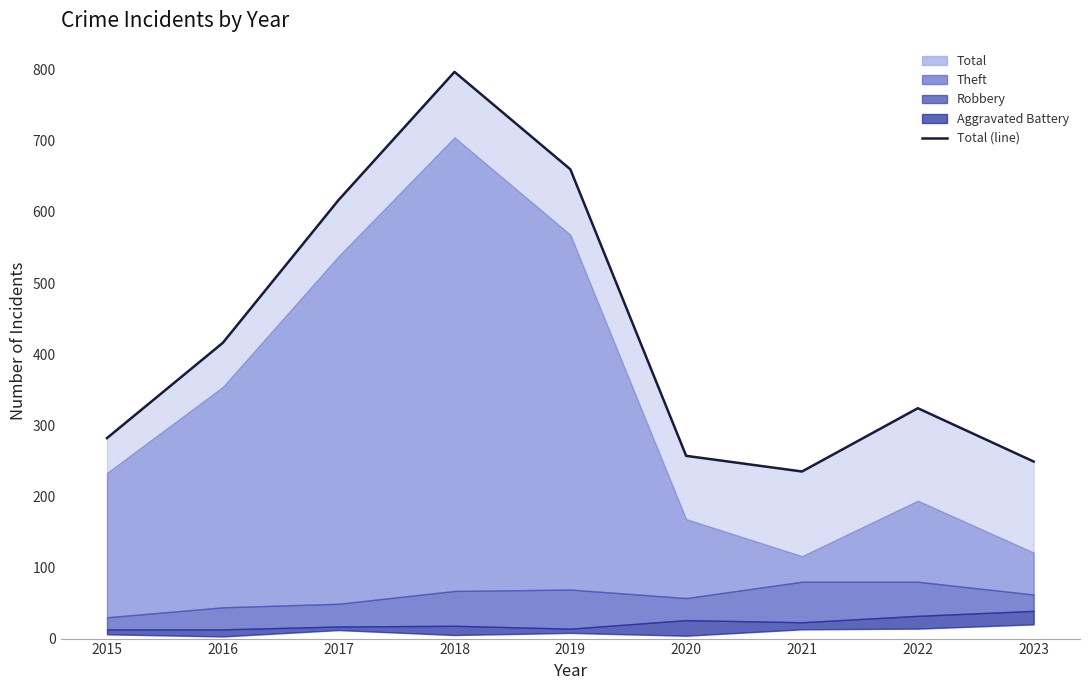

What is the maximum value shown in the chart?

797